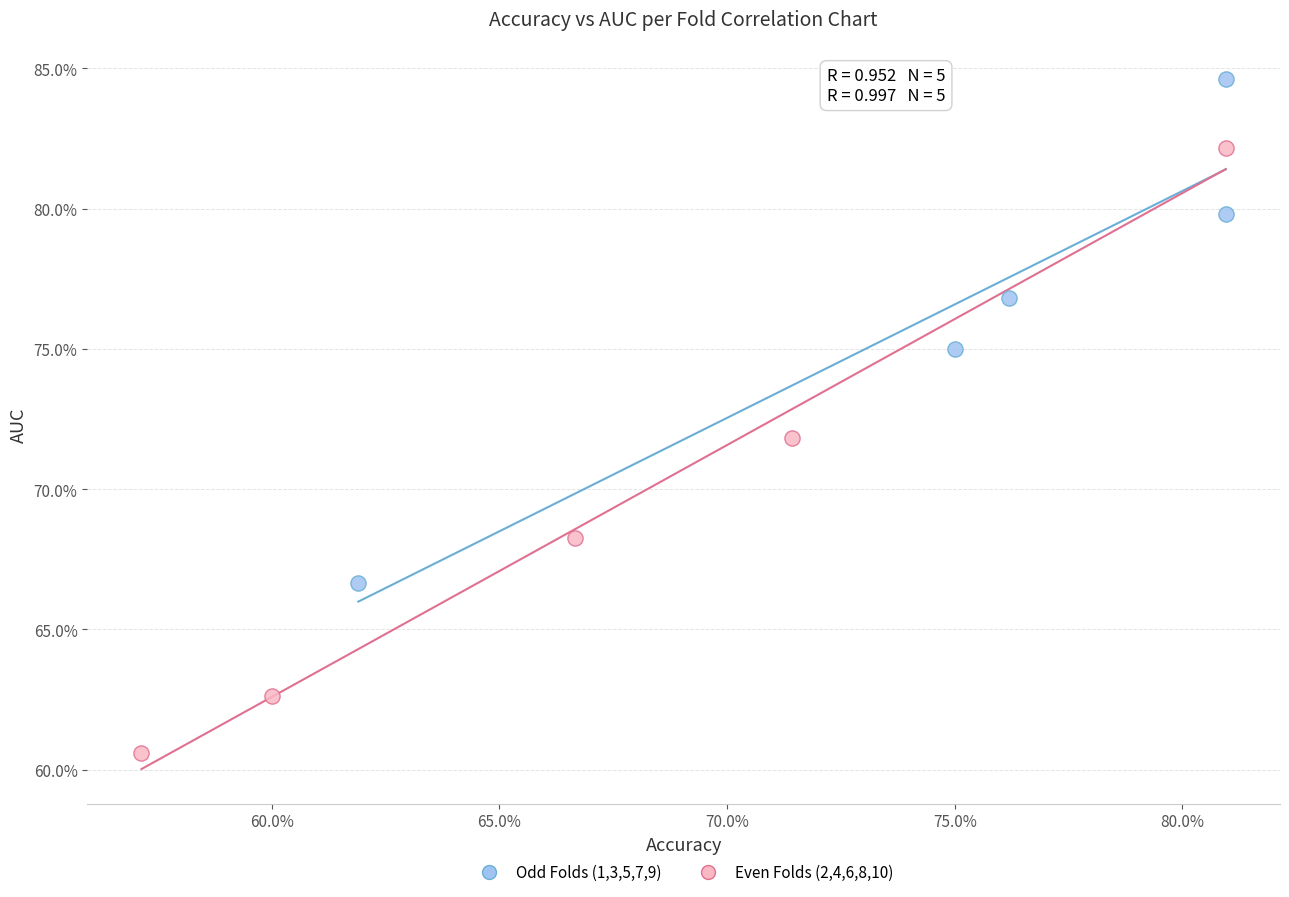

Which series has the largest Y range (max minus min)?

Even Folds (2,4,6,8,10)